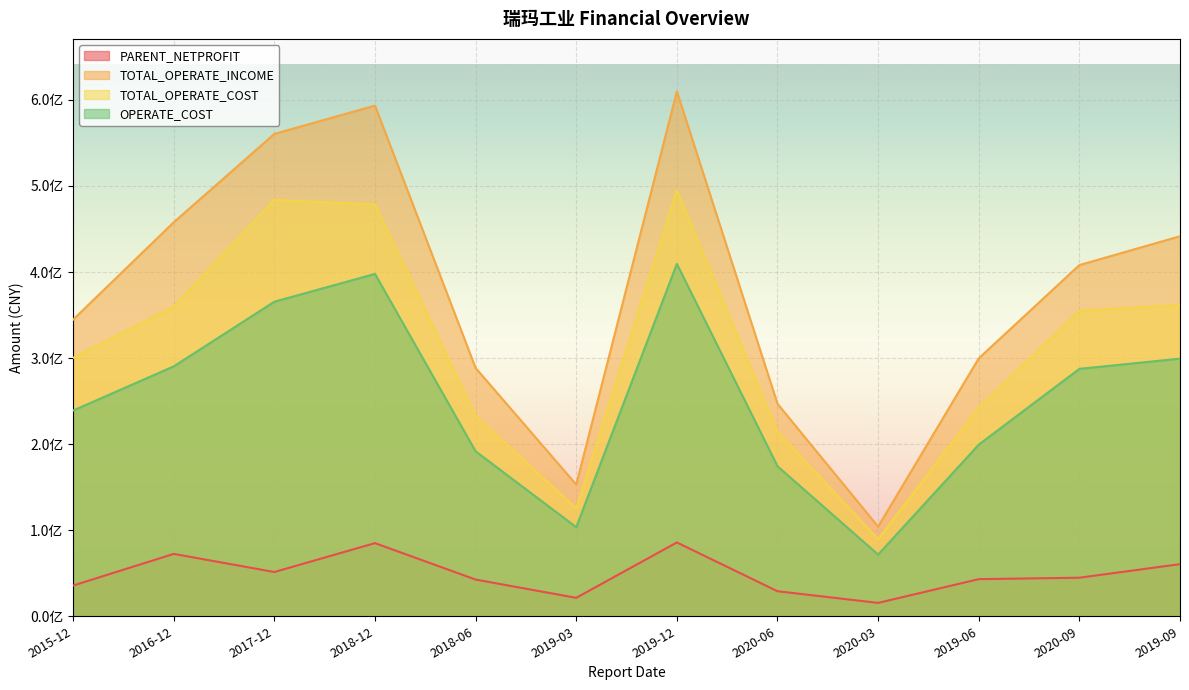

List the labels in order of TOTAL_OPERATE_INCOME value, smallest first.

2020-03, 2019-03, 2020-06, 2018-06, 2019-06, 2015-12, 2020-09, 2019-09, 2016-12, 2017-12, 2018-12, 2019-12